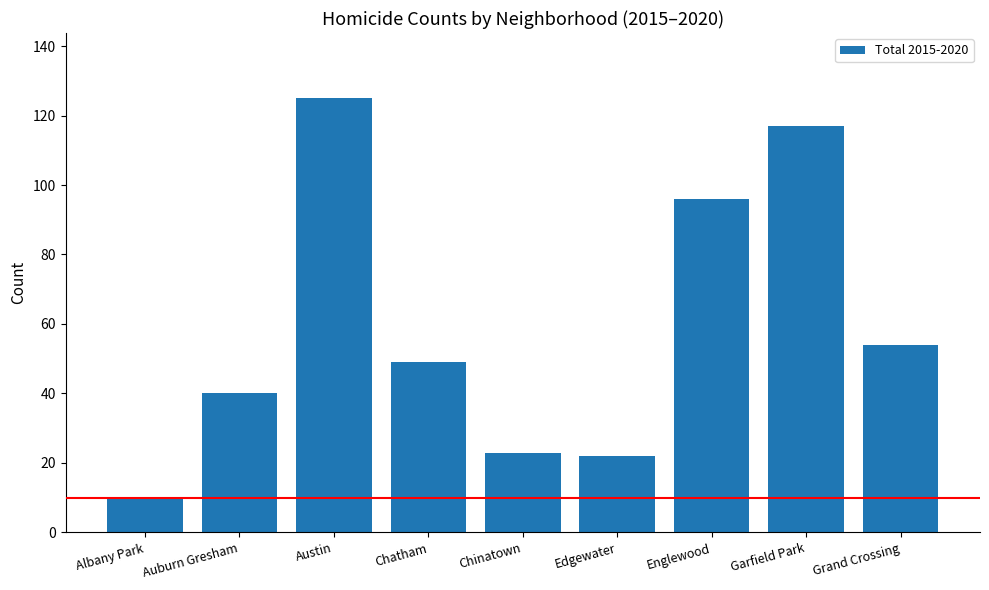

True or false: the data shows 61 at Auburn Gresham.

False